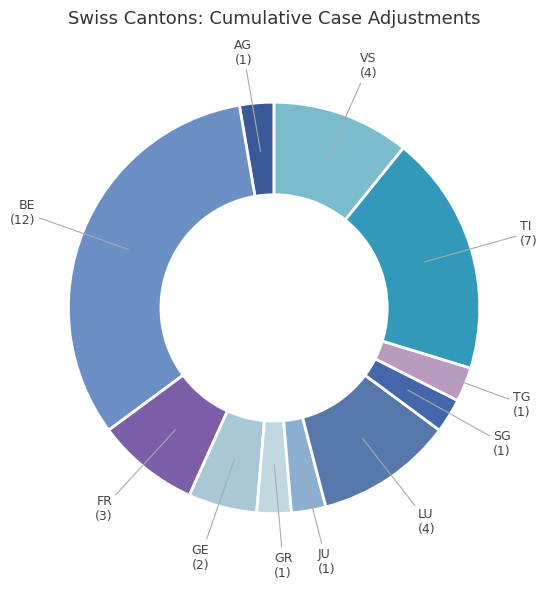

Is it true that TI is 19% of the pie?

True